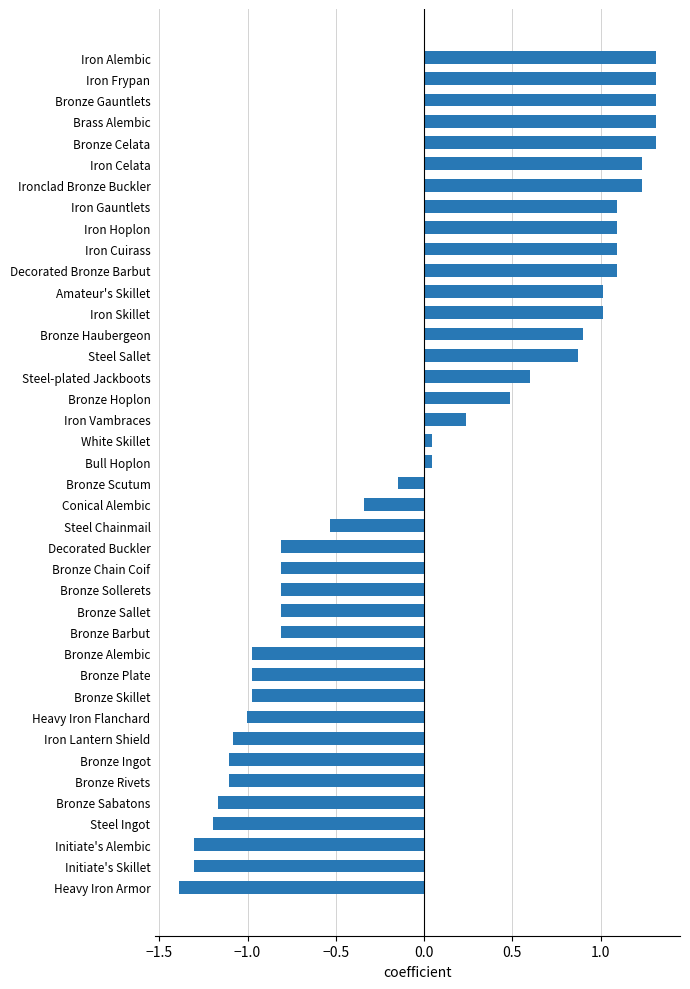

The chart shows a value of 0.3 at Brass Alembic. True or false?

False